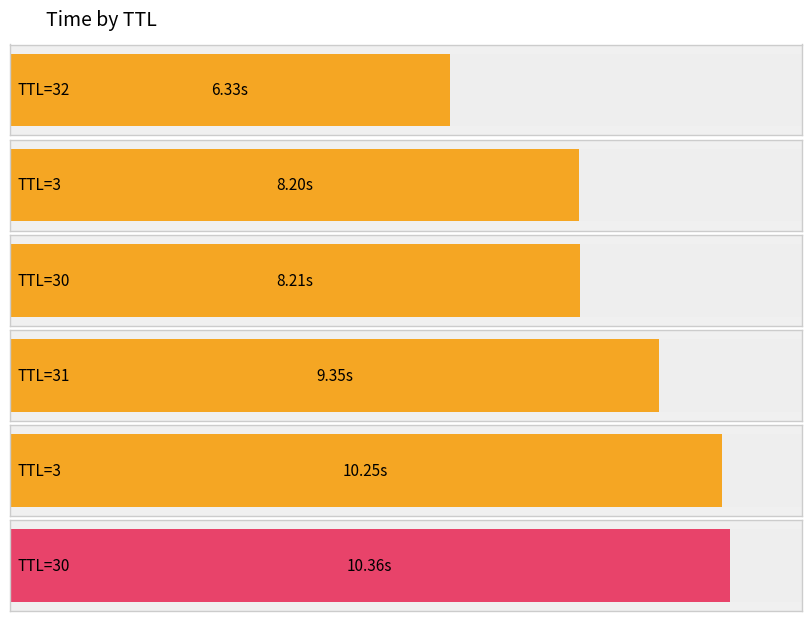

Reading right to left, what are all the values shown in this chart?

30=10.4	3=10.2	31=9.3	30=8.2	3=8.2	32=6.3